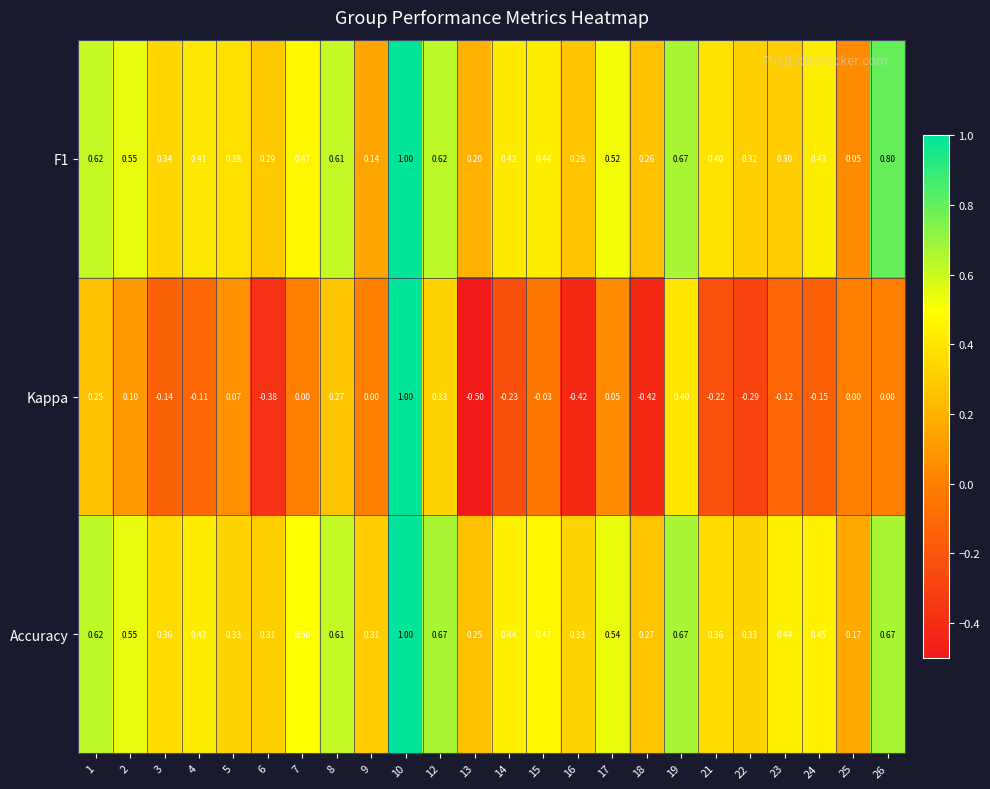

Between 3 and 6, which series saw the biggest shift?

Kappa